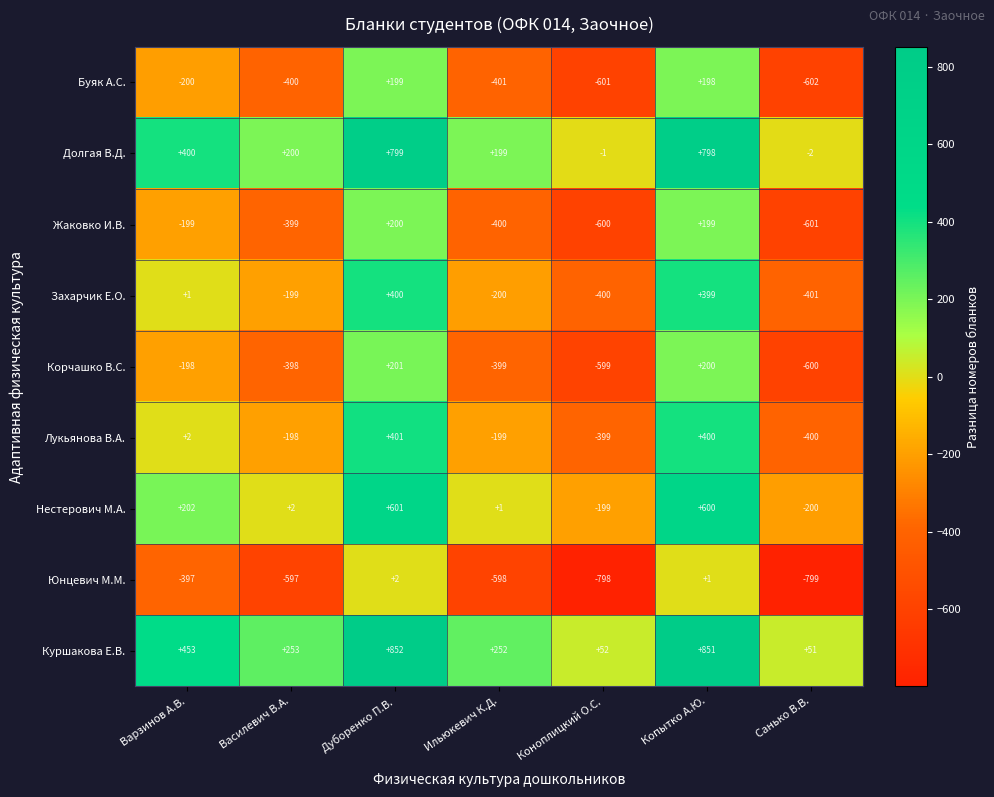

Which category has the highest value across all series?

Дуборенко П.В.